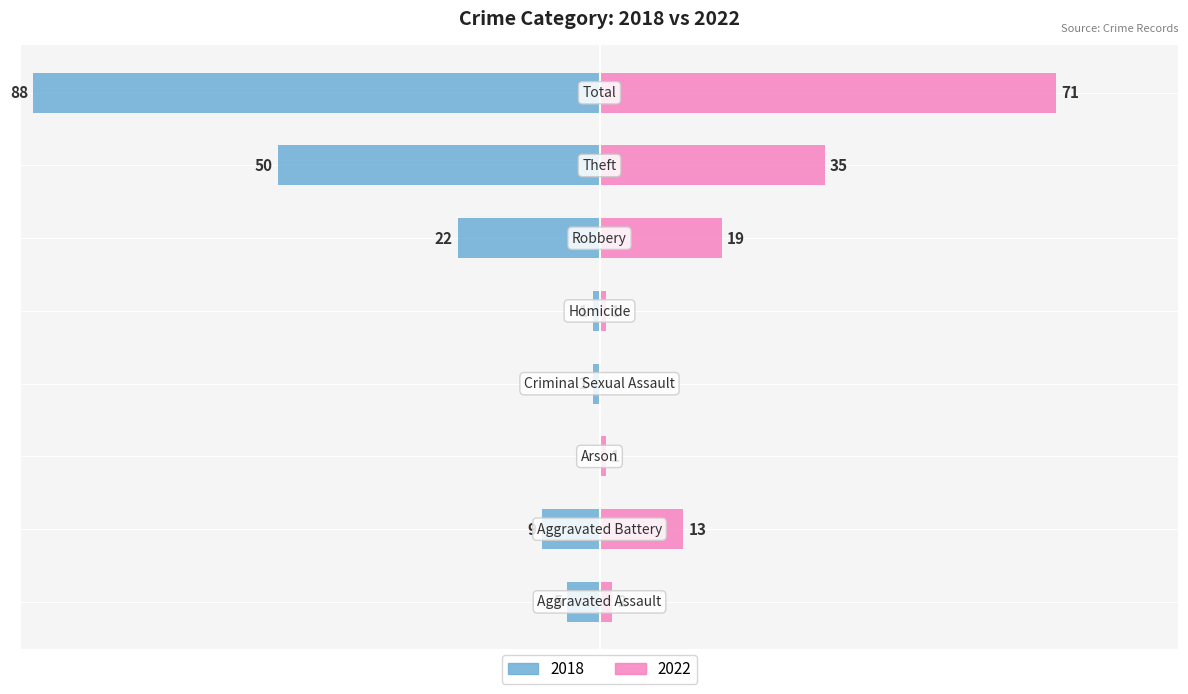

Which series changed the most between Robbery and Total?

2018